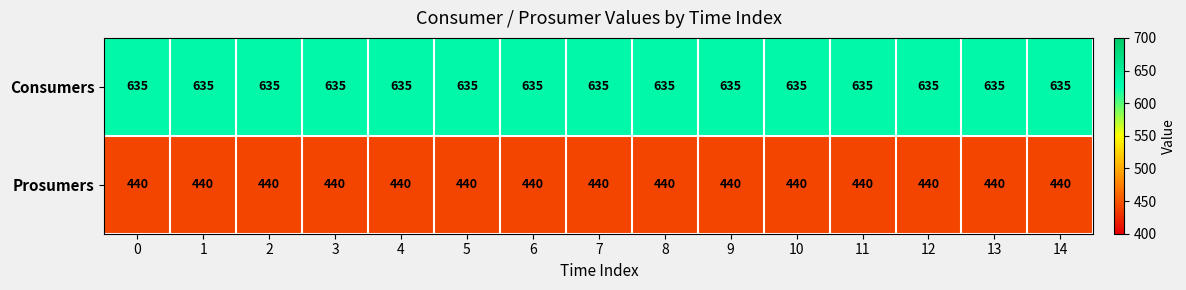

What is the sum of the Prosumers values at 5 and 8?

880